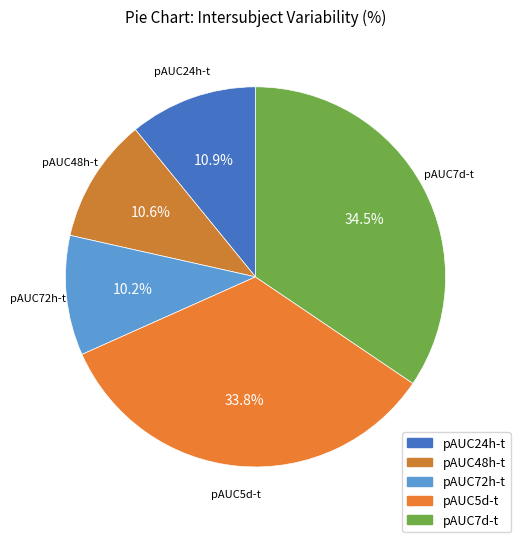

How many slices are in this pie chart?

5